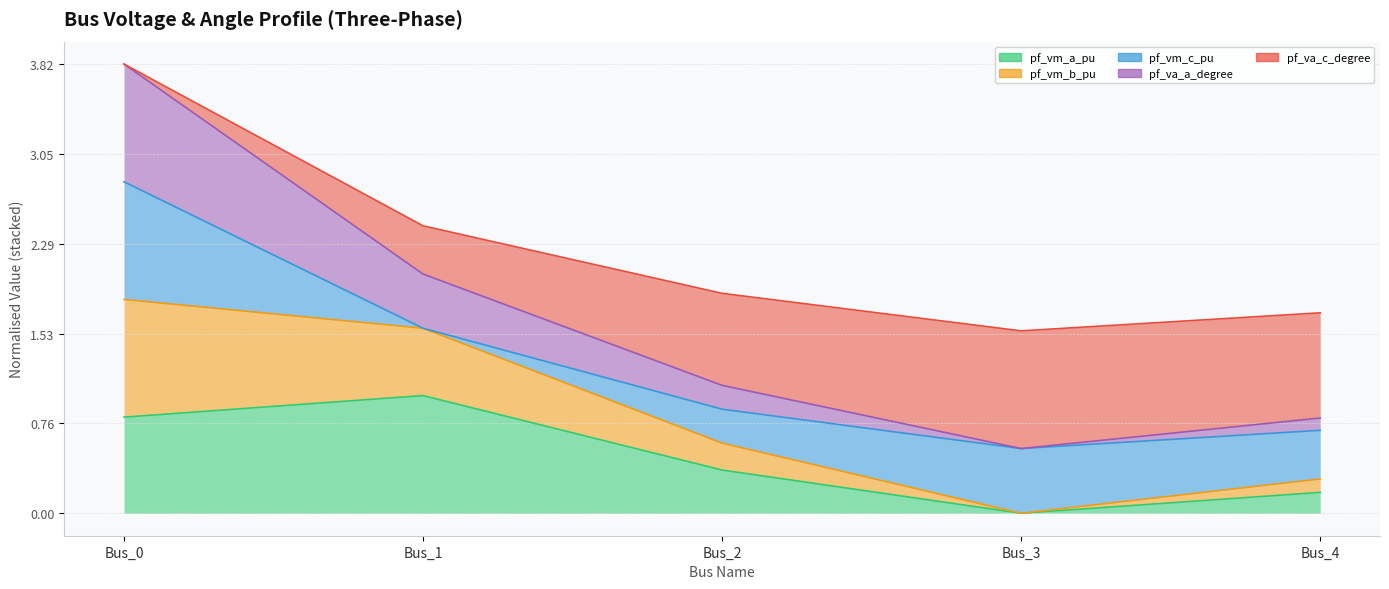

What is the difference between the highest and lowest values at Bus_1?

1.4